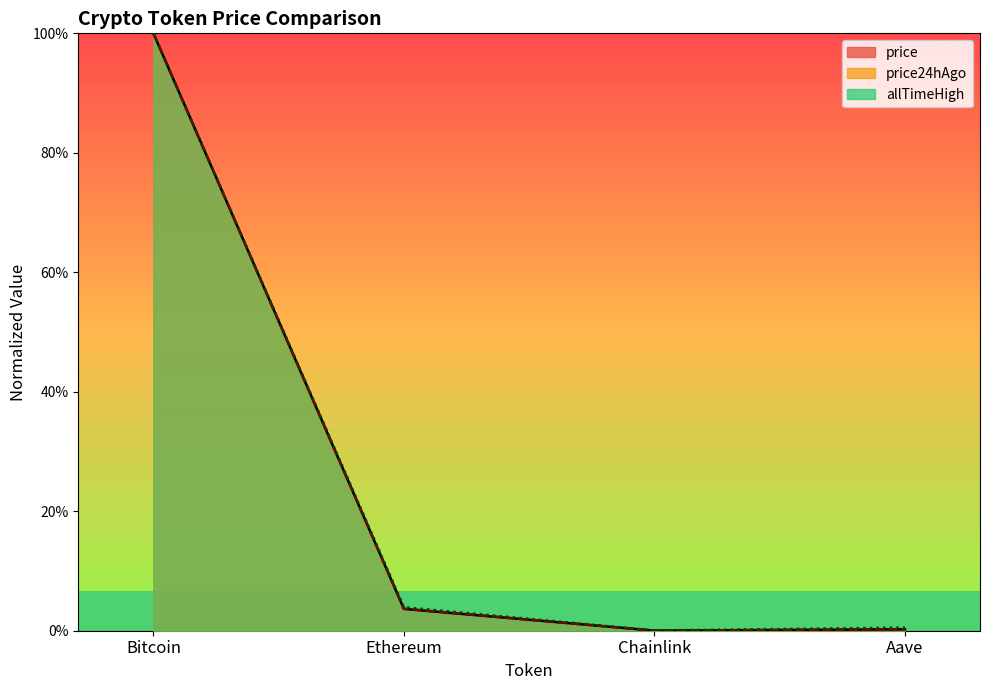

True or false: price has more than 1 interior local peaks.

False